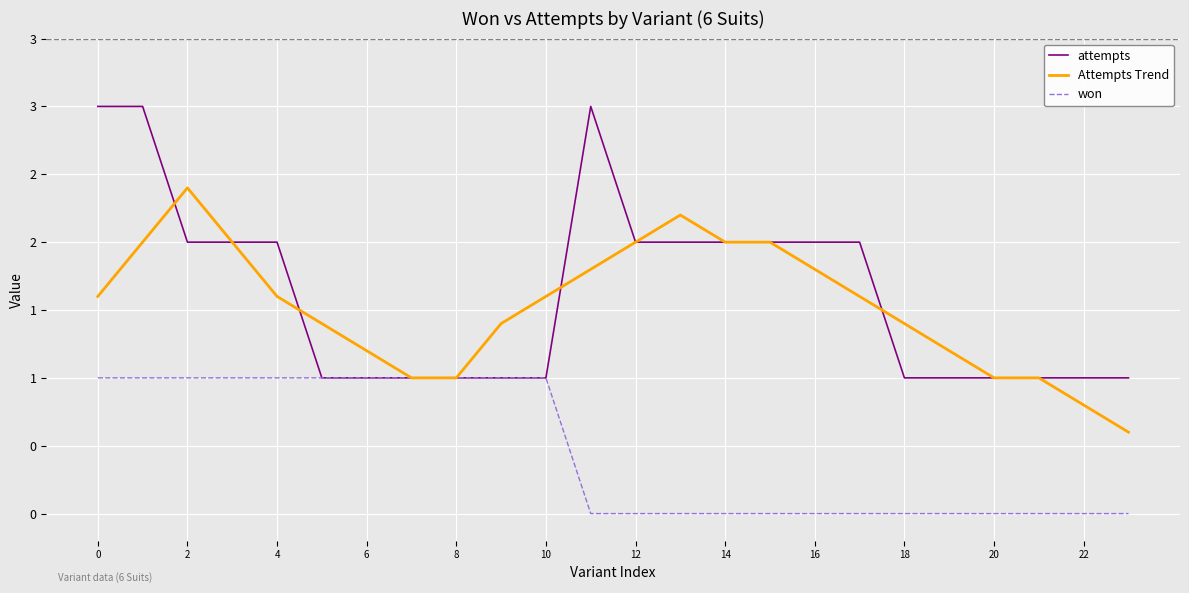

What are all the series names shown in the legend?

attempts, Attempts Trend, won